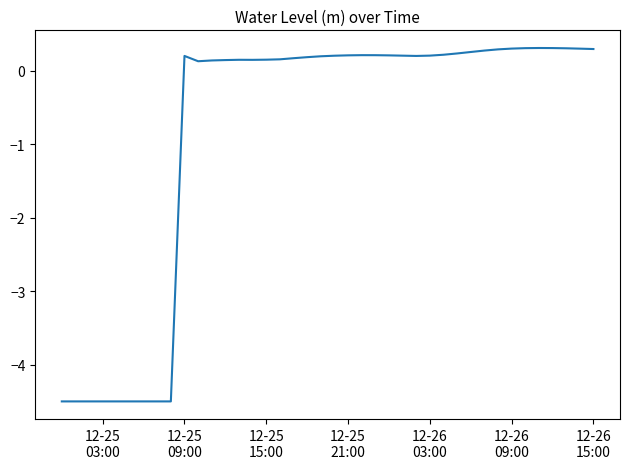

What is the greatest value displayed?

0.3